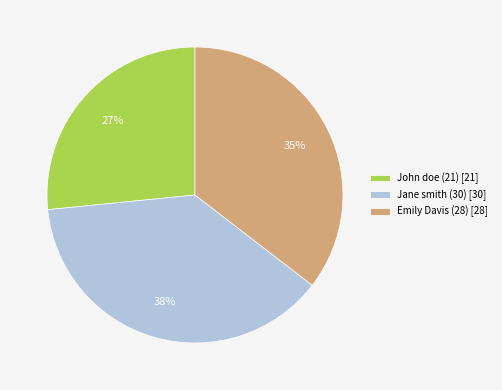

Between John doe (21) and Jane smith (30), which is larger?

Jane smith (30)